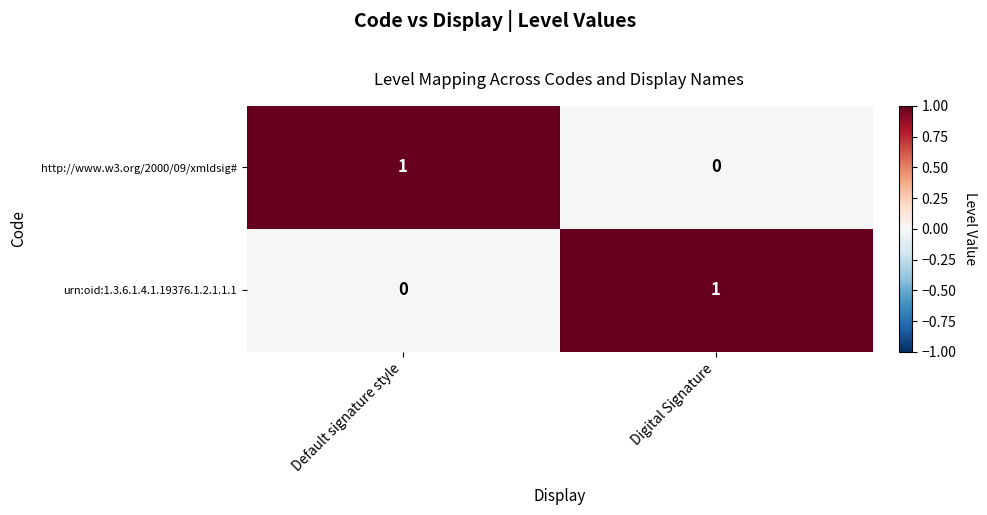

How many series are shown in this chart?

2